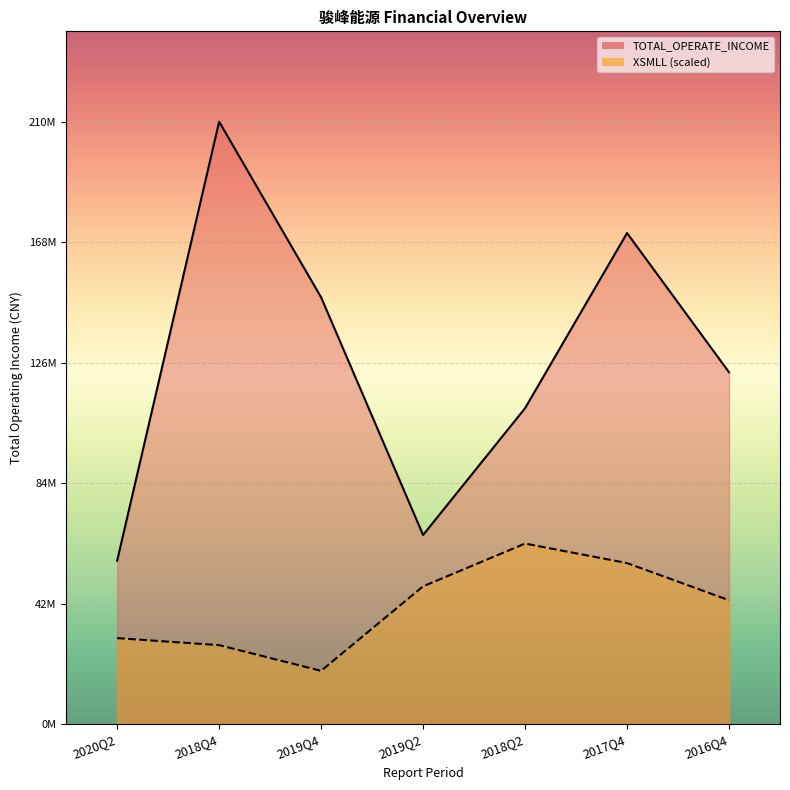

Reading right to left, transcribe all the data shown in this chart.

TOTAL_OPERATE_INCOME: 122749240.4	171264899.7	110209180.2	66013660.2	148860050.3	210069526.2	57050997.5
XSMLL: 43269941.0	56231336.9	63020857.8	48118566.5	18664343.3	27620392.4	30056887.9